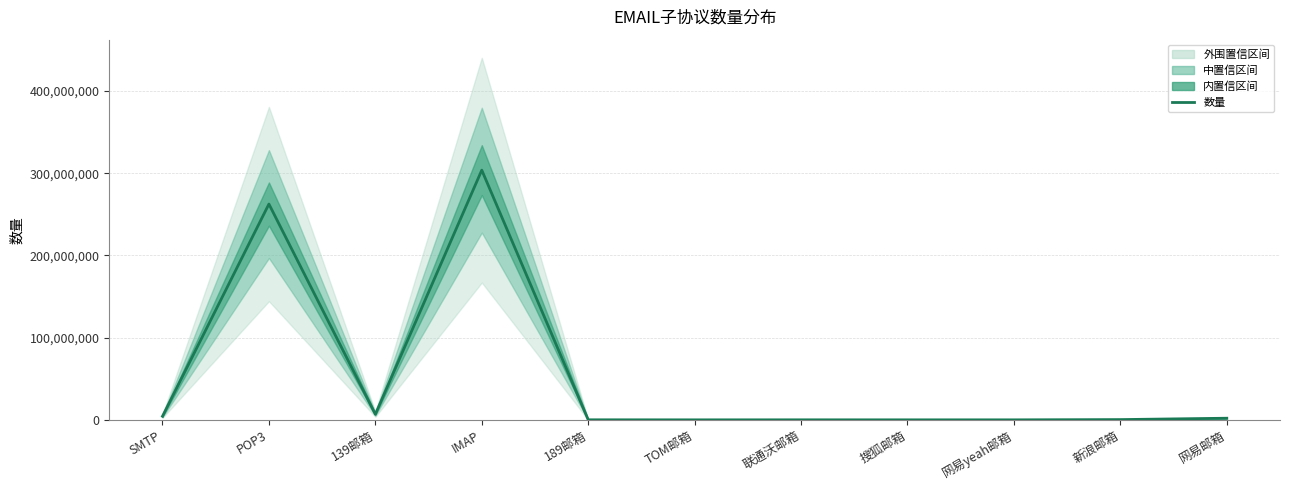

Is it true that the value at 搜狐邮箱 is 10764?

True